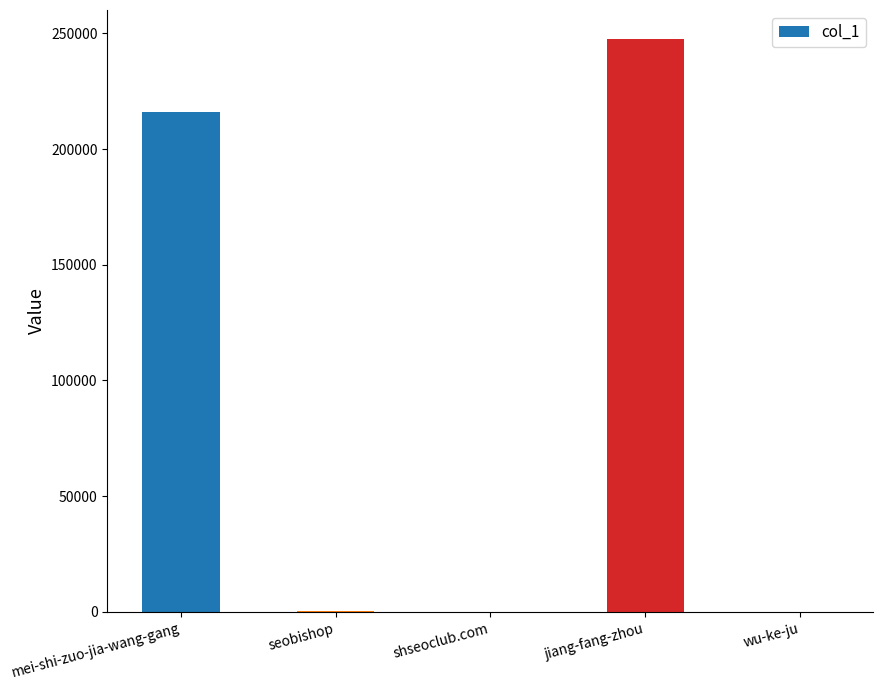

What is the greatest value displayed?

247708